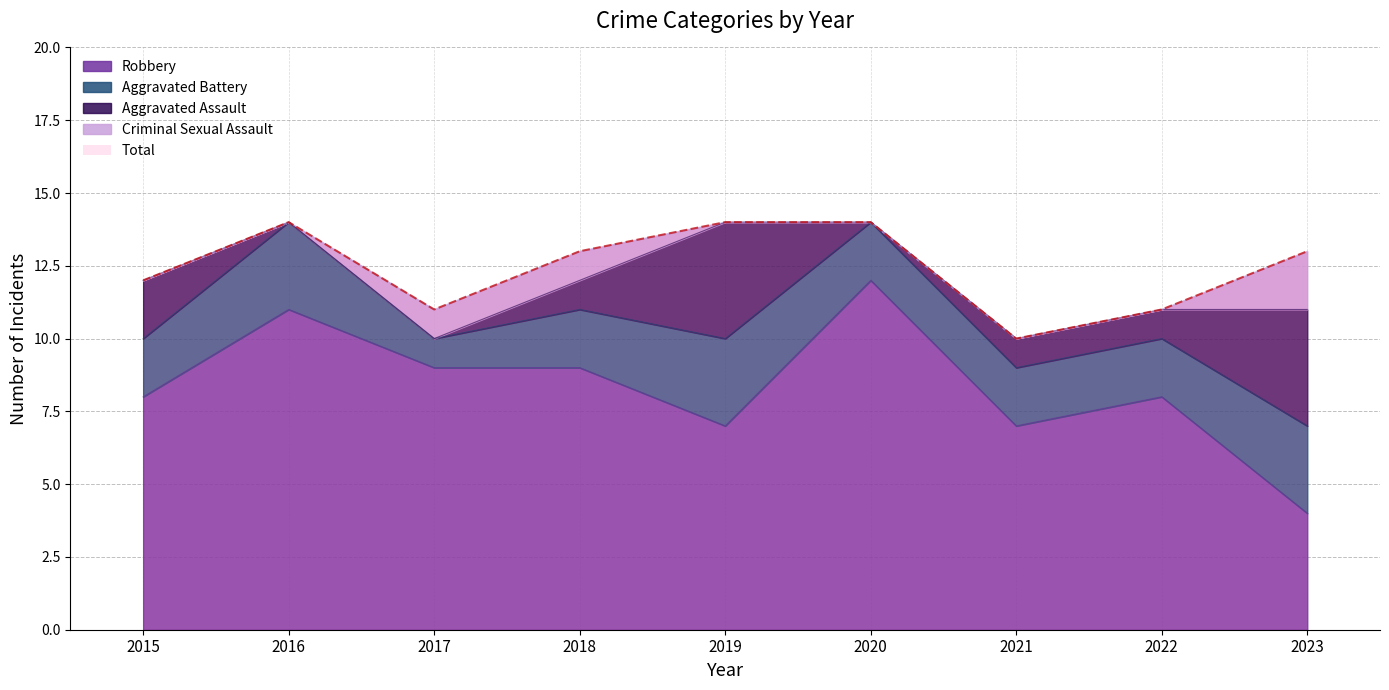

Which series changed the most between 2015 and 2020?

Robbery